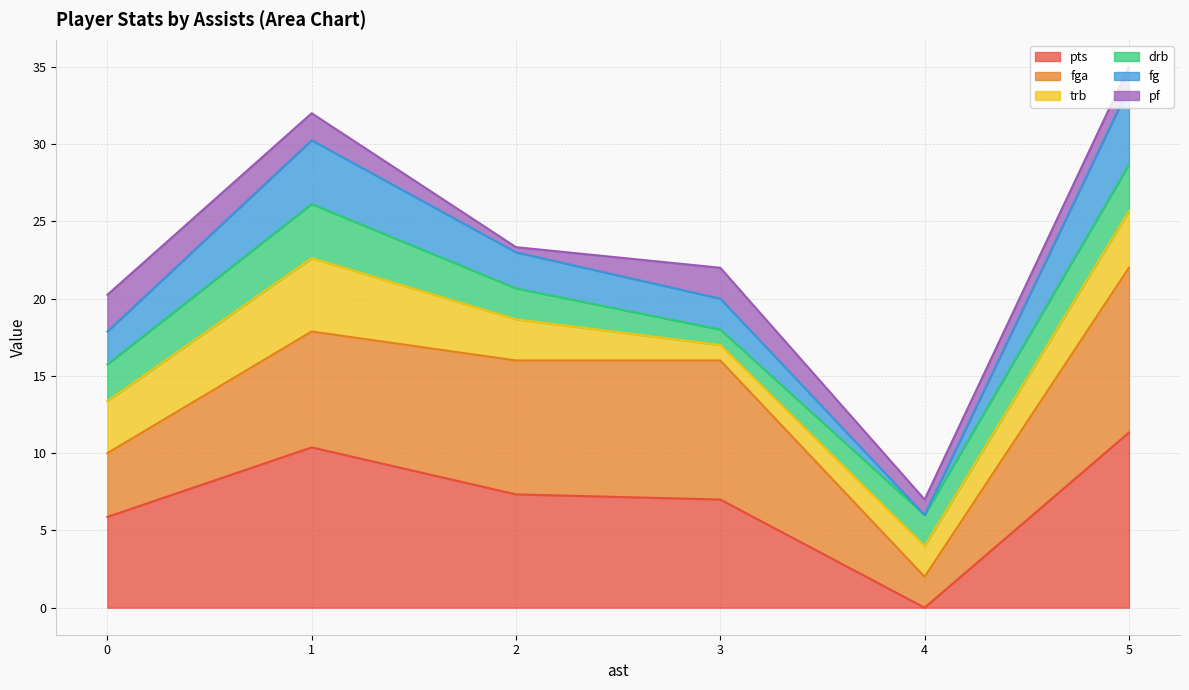

The pts series shows 14.0 at 1. True or false?

False